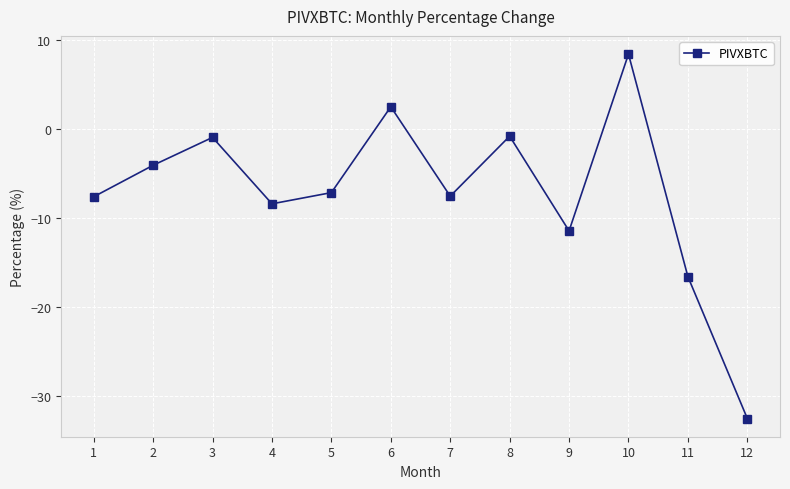

What is the sum of the values at 10 and 7?

0.9